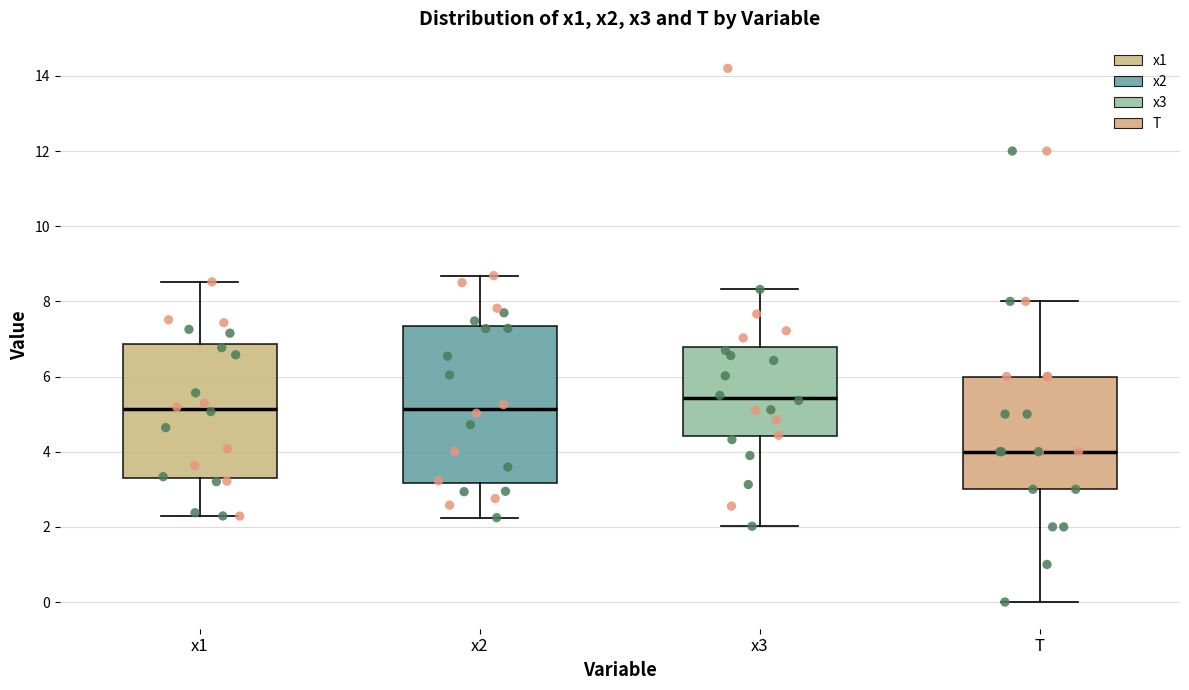

Reading left to right, transcribe this box plot: for each box, give where its median line is, the range the box spans, and where its two whiskers end, as read against the y-axis. The values are not printed on the chart, so give them approximately, as read against the axis.

x1: median 5.2, box 3.4 to 6.8, whiskers 2.2 to 8.6
x2: median 5.2, box 3.2 to 7.4, whiskers 2.2 to 8.6
x3: median 5.4, box 4.4 to 6.8, whiskers 2.0 to 8.4
T: median 4.0, box 3.0 to 6.0, whiskers 0.0 to 8.0